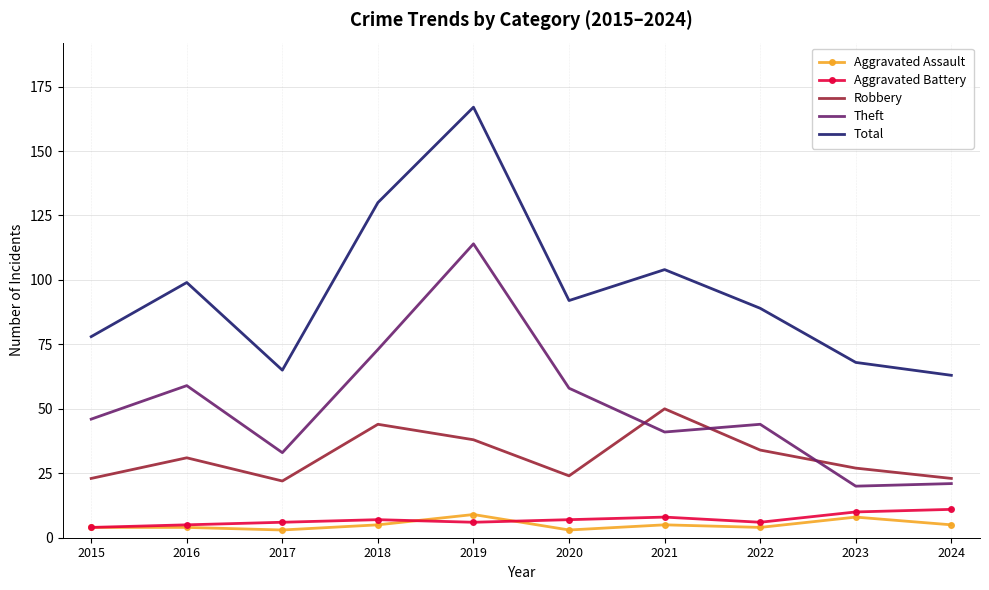

Which label corresponds to the largest value in the chart?

2019